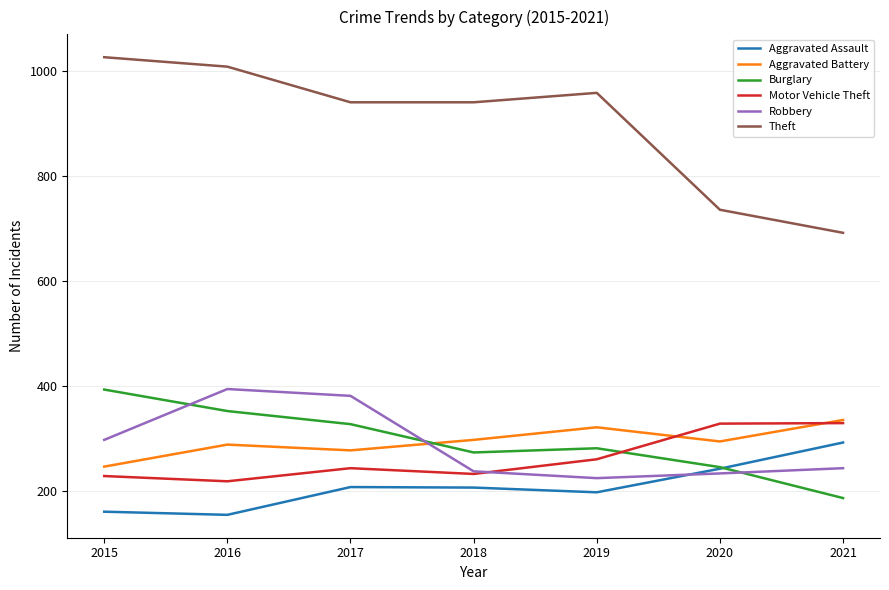

In Aggravated Assault, how many points are higher than both neighbors (excluding endpoints)?

1